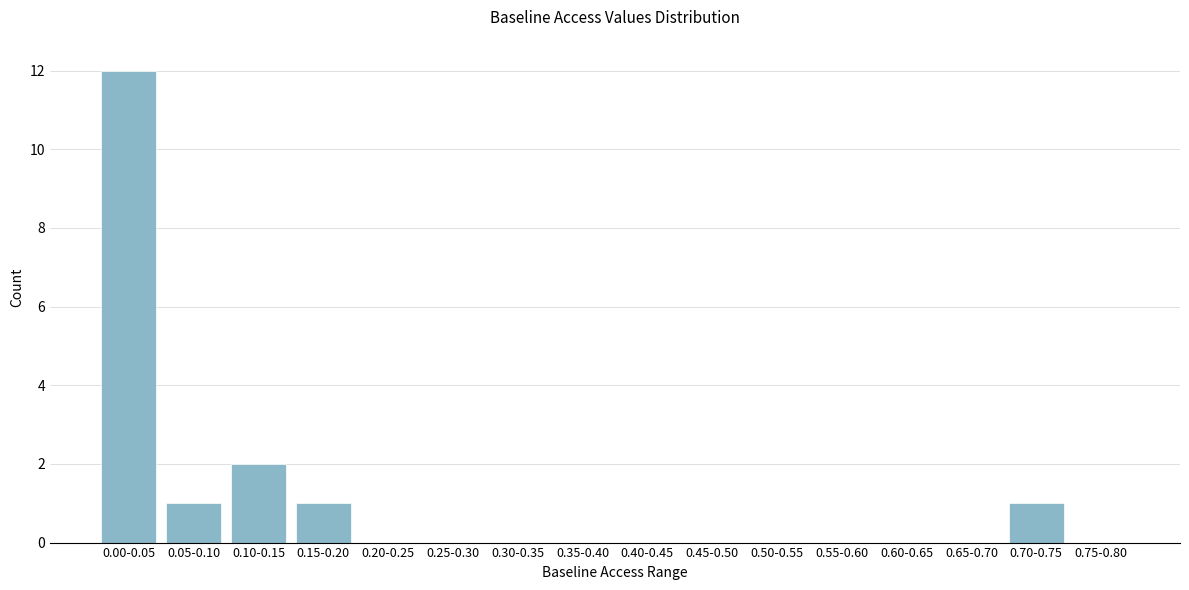

Reading left to right, transcribe all the data shown in this chart.

0.00-0.05=12	0.05-0.10=1	0.10-0.15=2	0.15-0.20=1	0.20-0.25=0	0.25-0.30=0	0.30-0.35=0	0.35-0.40=0	0.40-0.45=0	0.45-0.50=0	0.50-0.55=0	0.55-0.60=0	0.60-0.65=0	0.65-0.70=0	0.70-0.75=1	0.75-0.80=0